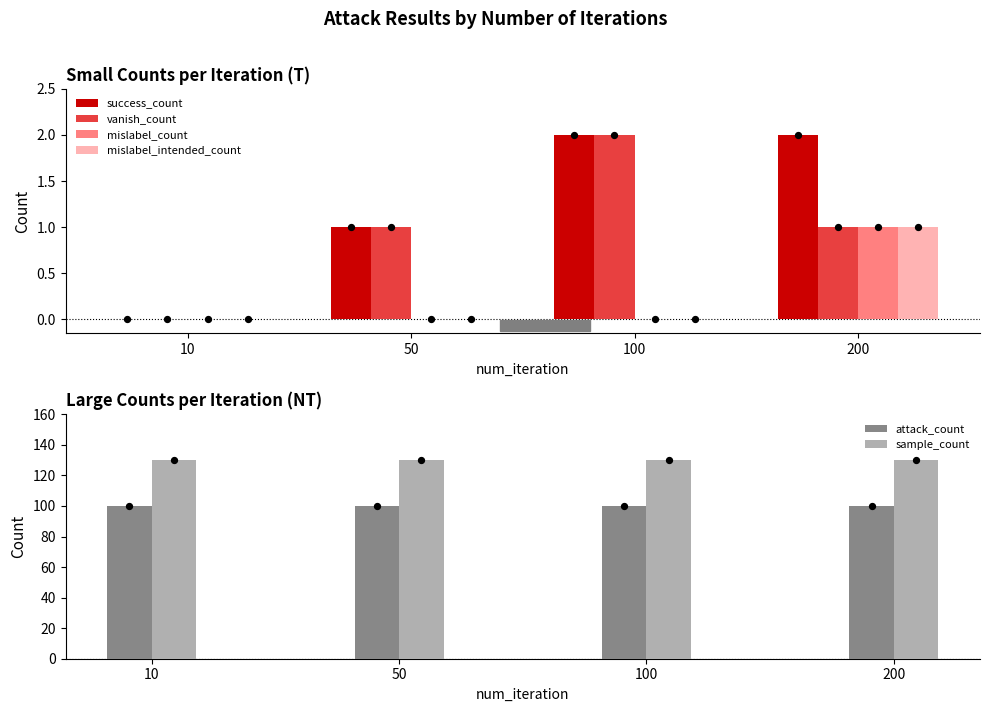

What are all the series names shown in the legend?

success_count, vanish_count, mislabel_count, mislabel_intended_count, attack_count, sample_count